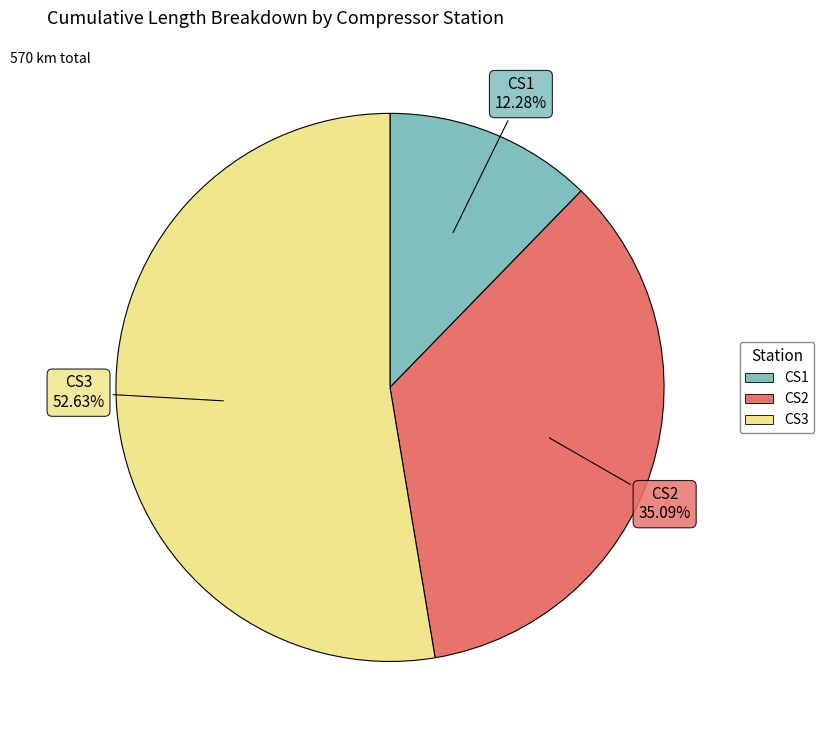

Rank the categories by value from lowest to highest.

CS1, CS2, CS3